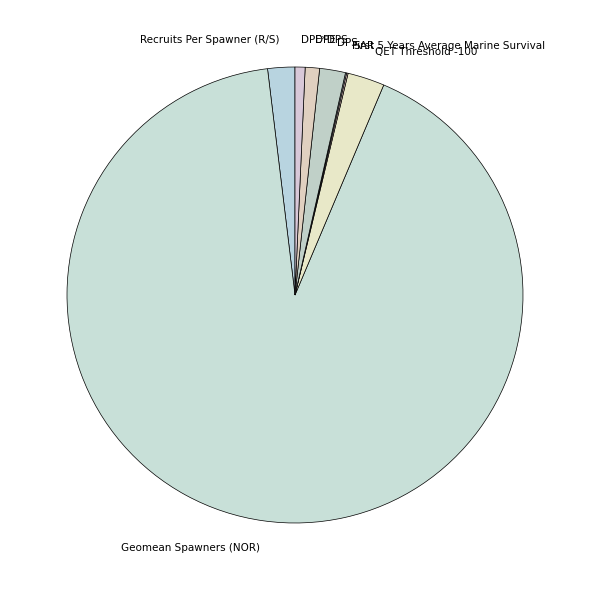

Which category has the biggest portion of the pie?

Geomean Spawners (NOR)